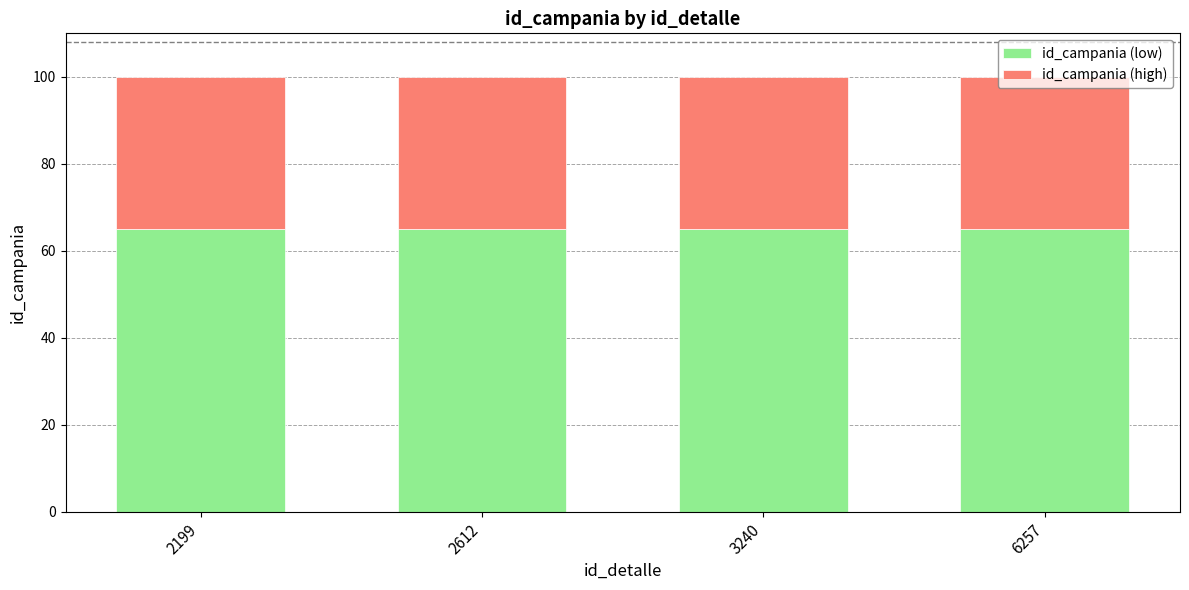

What is the lowest value of the id_campania (low) series?

65